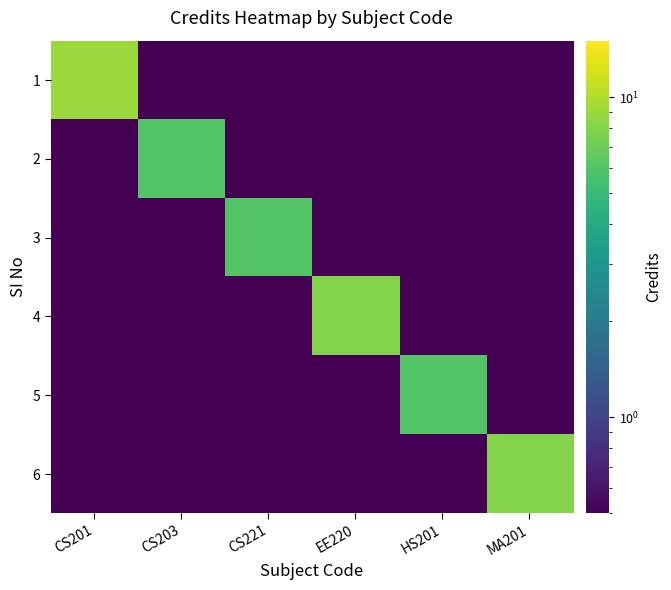

How many series are shown in this chart?

6